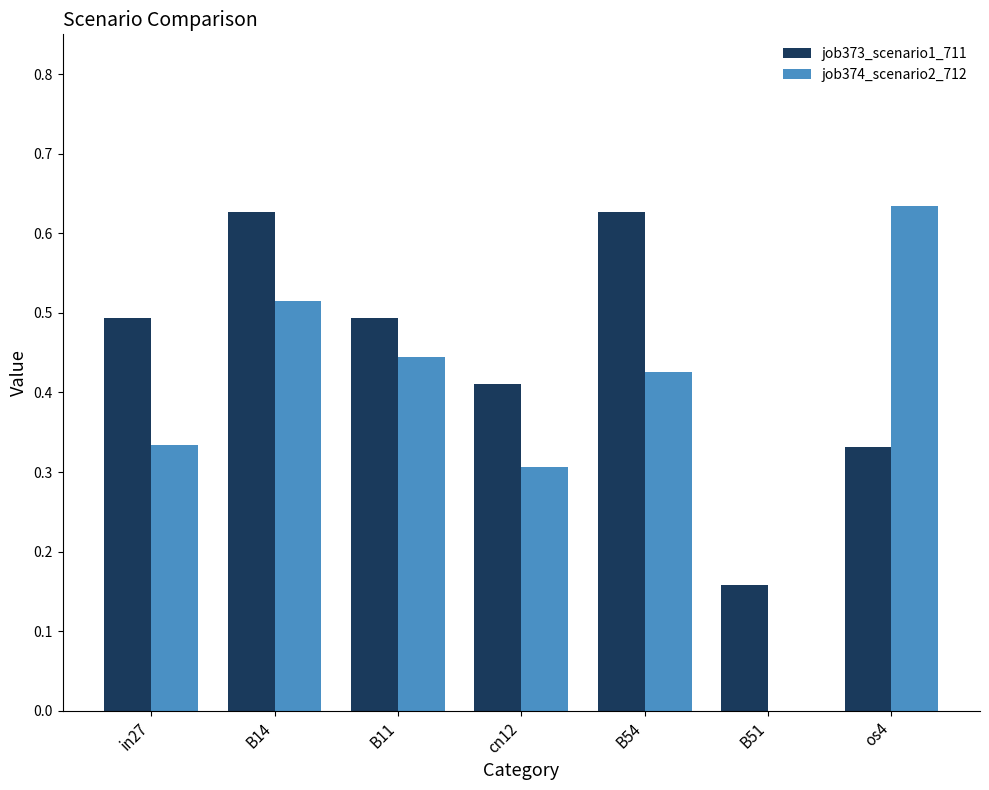

Which series changed the most between B14 and B11?

job373_scenario1_711